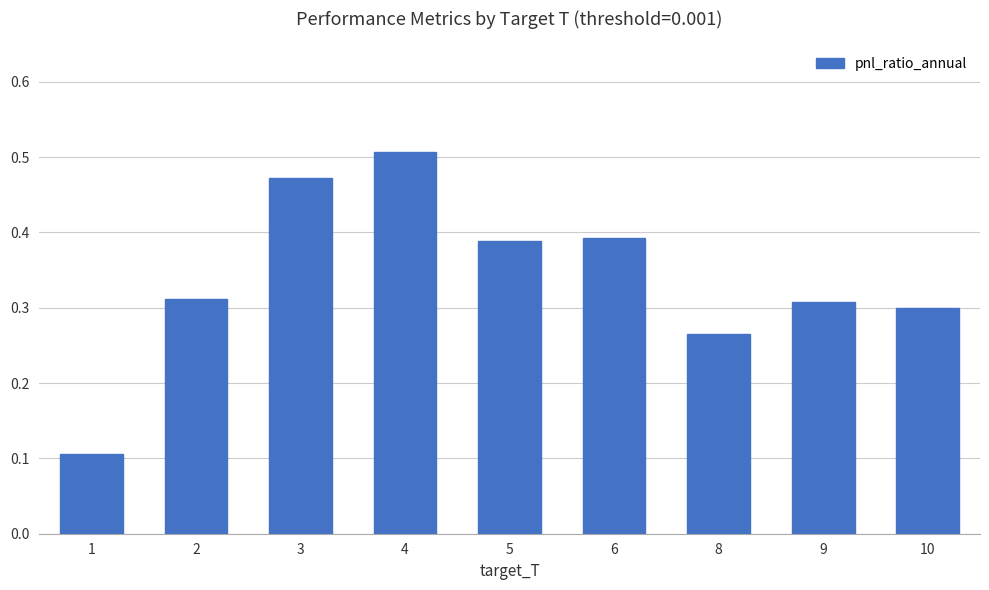

True or false: the data shows 0.3 at 10.

True